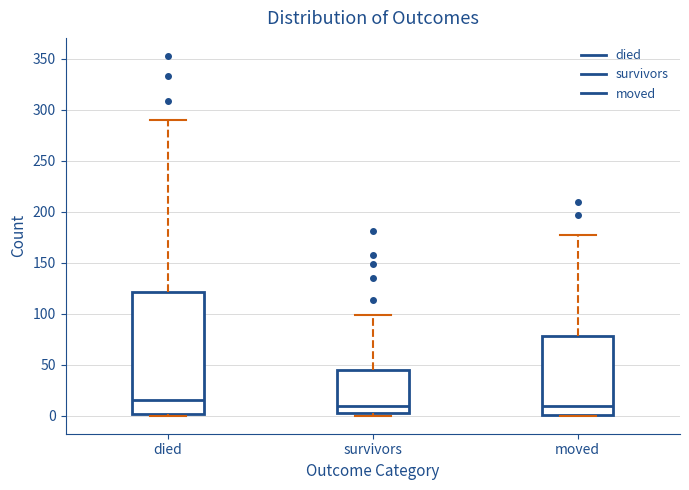

Reading left to right, transcribe this box plot: for each box, give where its median line is, the range the box spans, and where its two whiskers end, as read against the y-axis. The values are not printed on the chart, so give them approximately, as read against the axis.

died: median 15, box 0 to 120, whiskers 0 to 290
survivors: median 10, box 5 to 45, whiskers 0 to 100
moved: median 10, box 0 to 80, whiskers 0 to 175